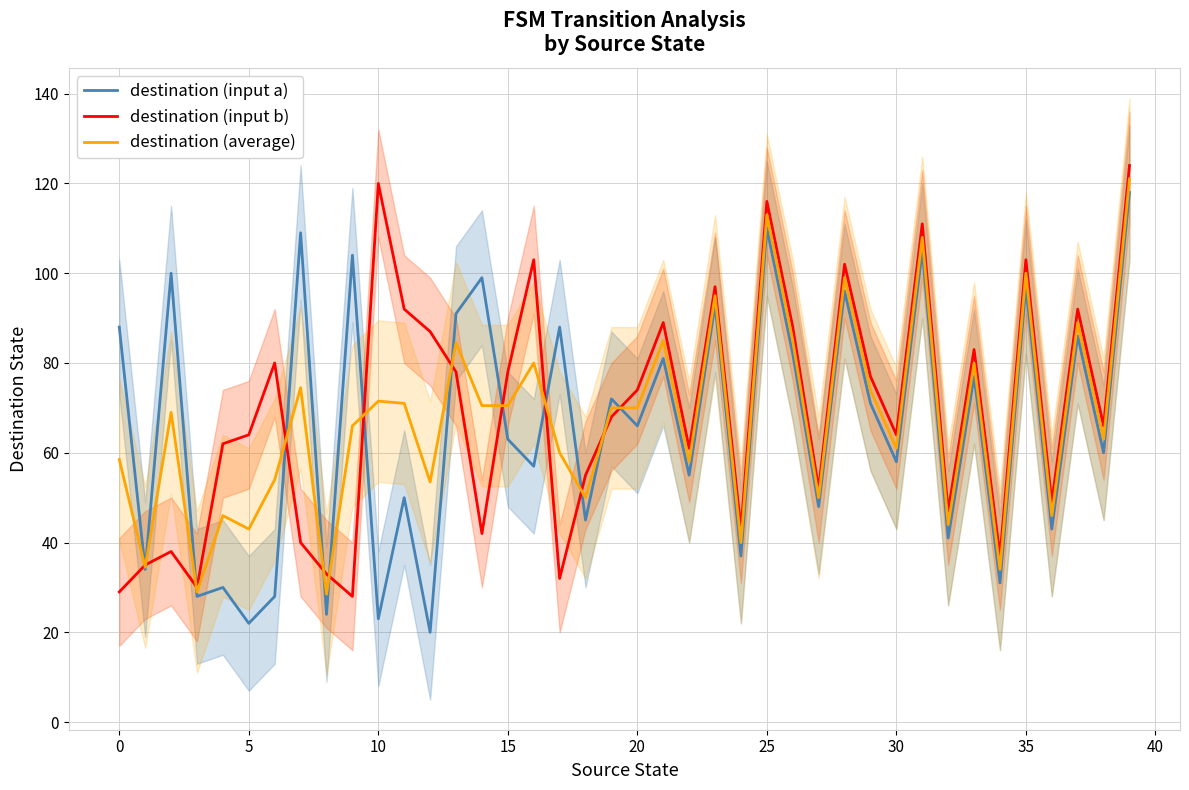

How many data points in destination (average) are less than 70?

20